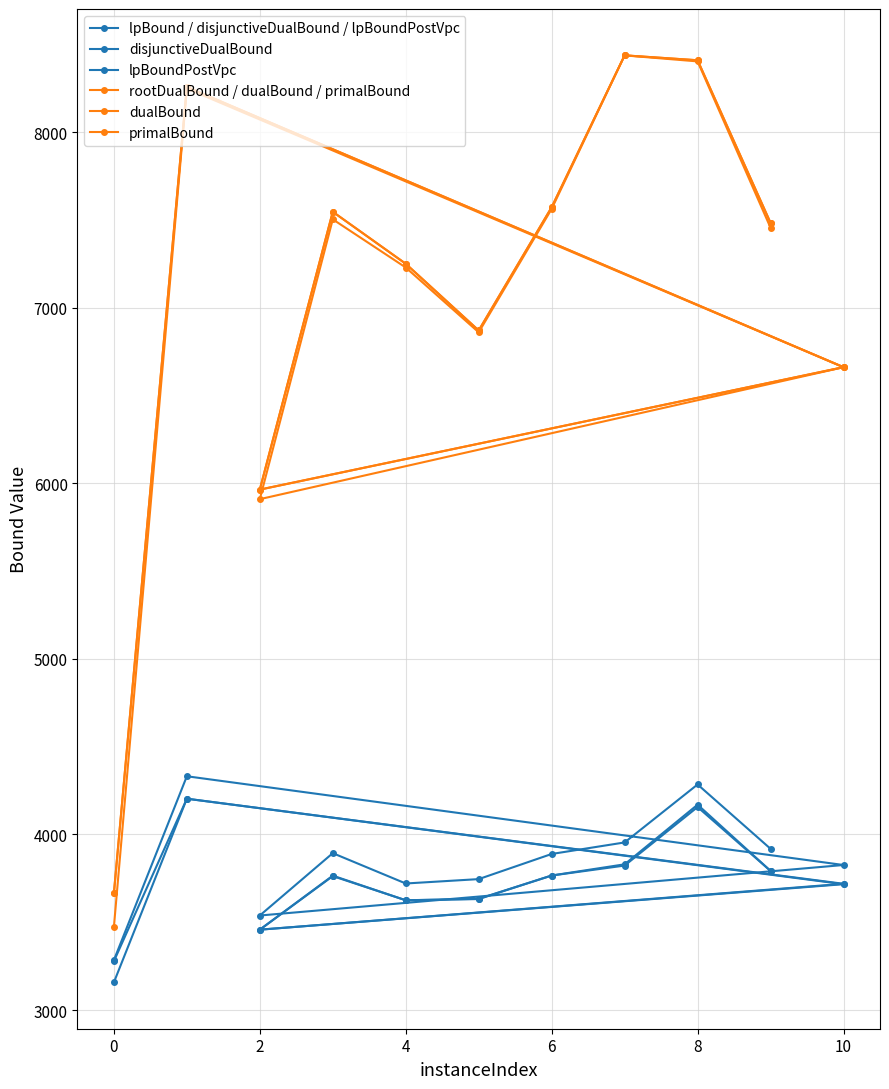

How many categories are shown in the chart?

11